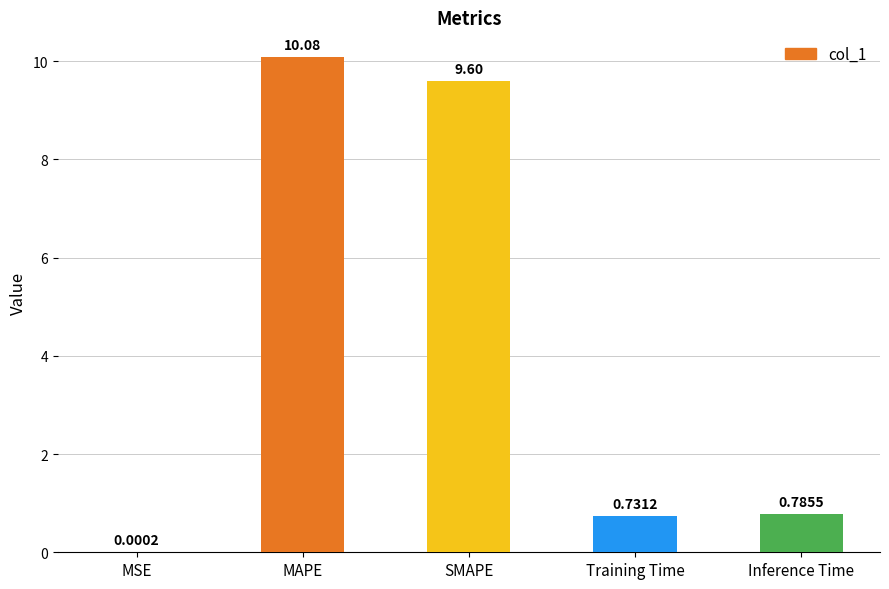

At which category does the chart reach its peak across all series?

MAPE